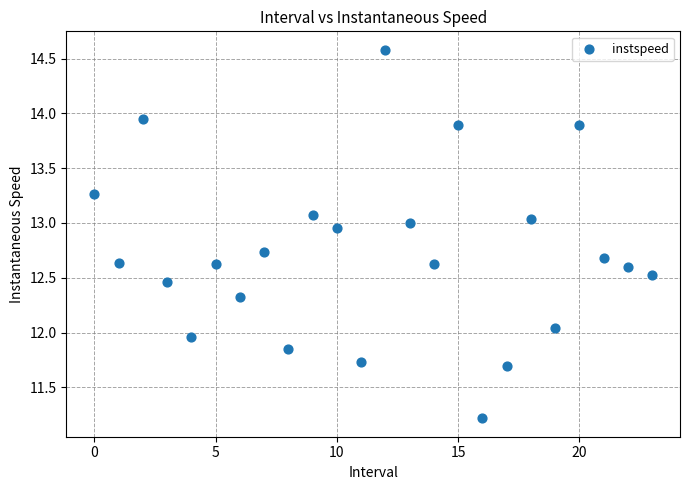

What is the range of Y values (max minus min)?

3.4